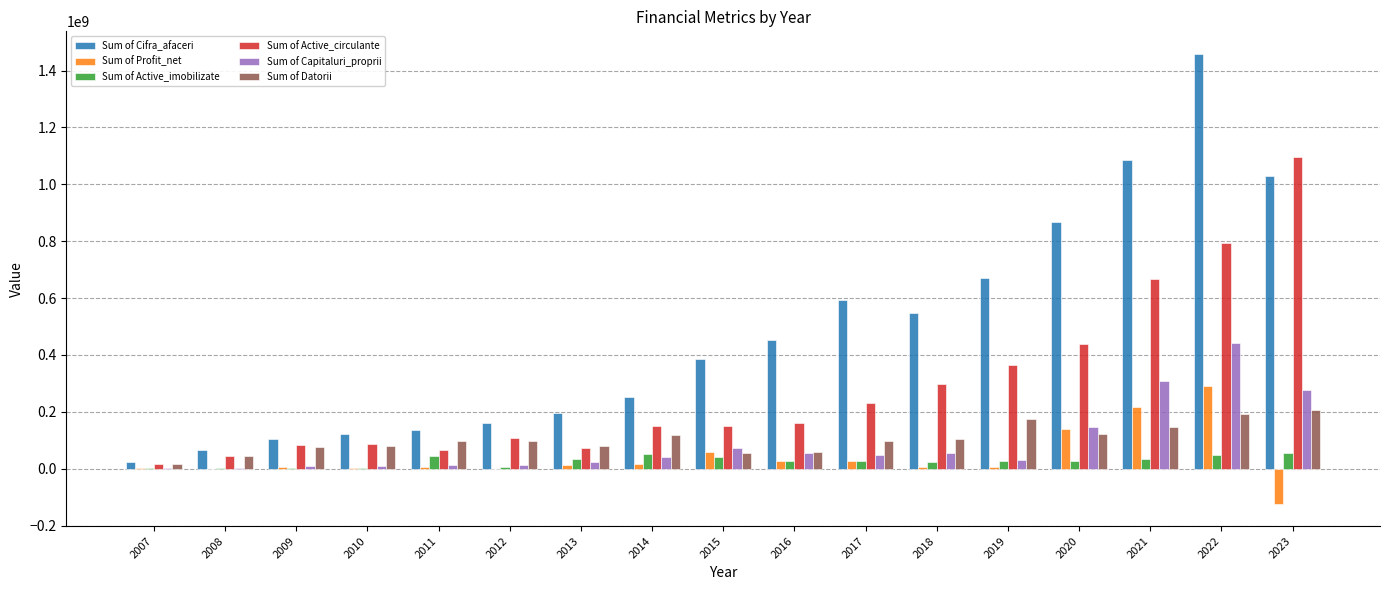

What are all the series names shown in the legend?

Sum of Cifra_afaceri, Sum of Profit_net, Sum of Active_imobilizate, Sum of Active_circulante, Sum of Capitaluri_proprii, Sum of Datorii